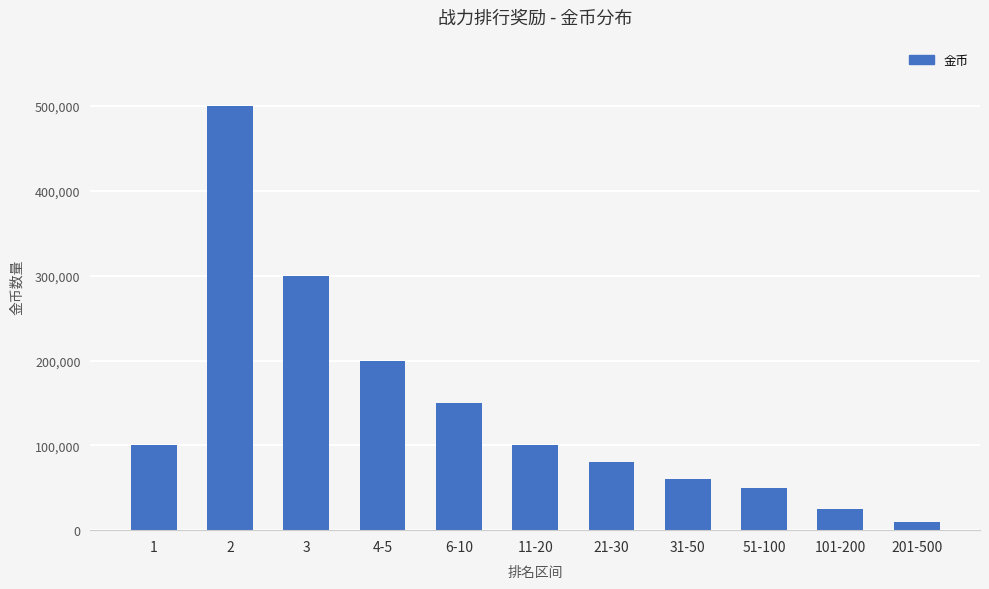

Which has a higher value, 1 or 6-10?

6-10